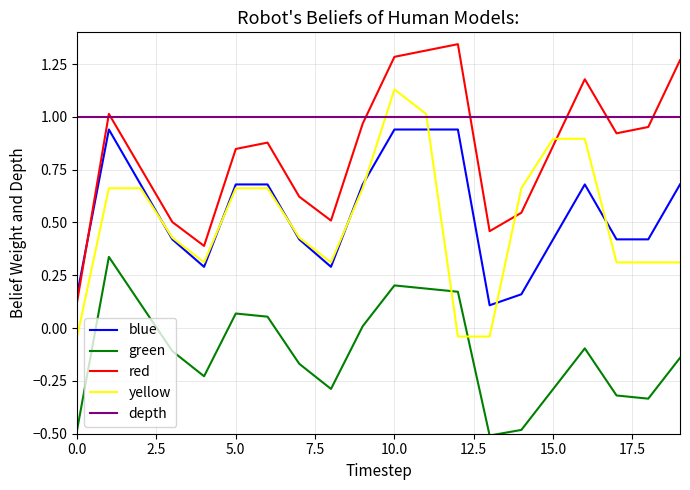

Which series has the largest total across all categories?

depth